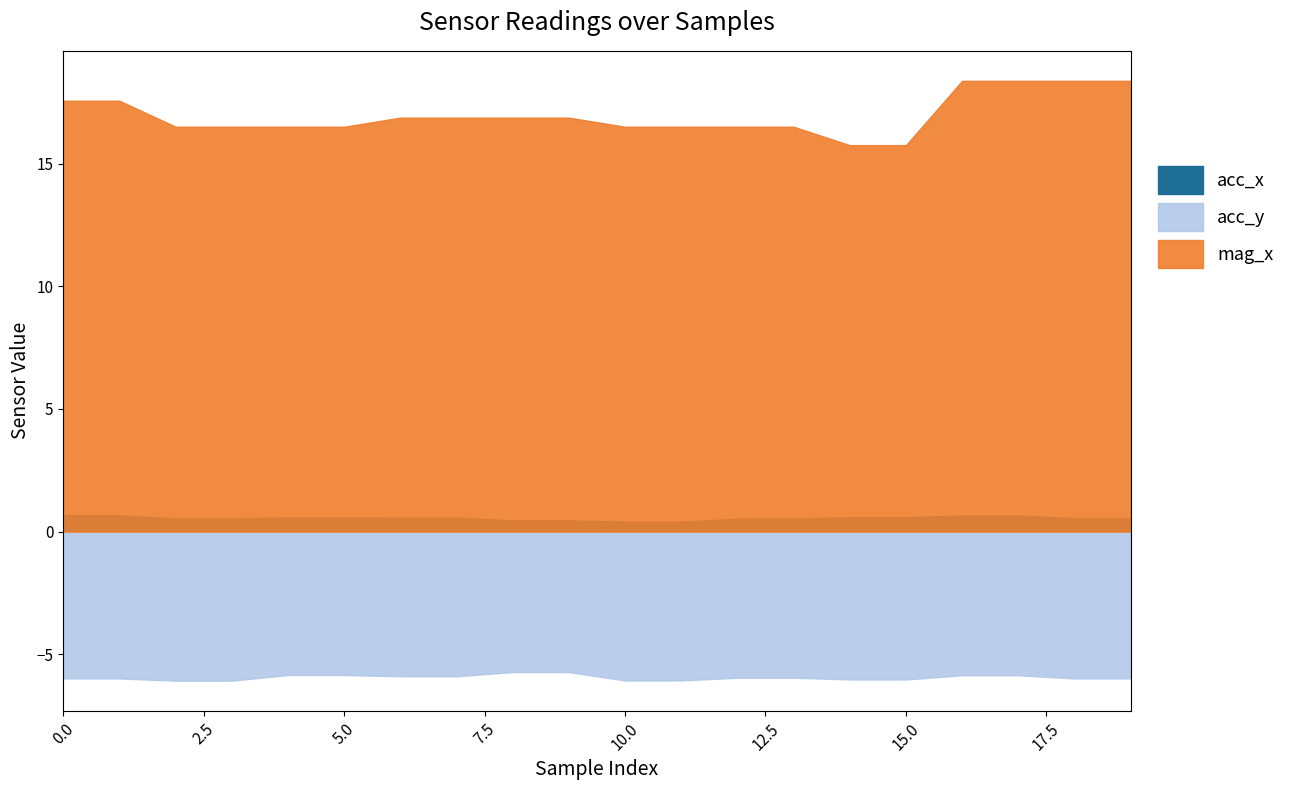

Does the chart have visible grid lines?

No